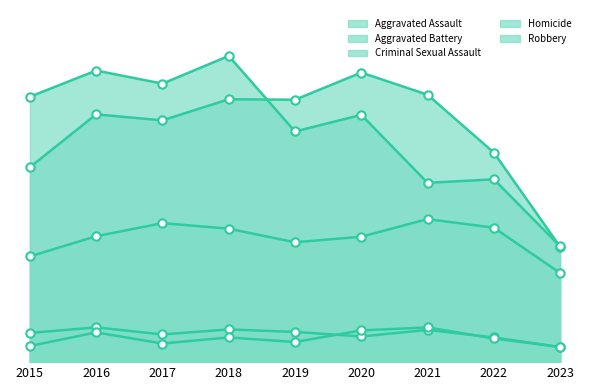

Rank the categories by Aggravated Assault value from lowest to highest.

2023, 2015, 2019, 2020, 2016, 2018, 2022, 2017, 2021